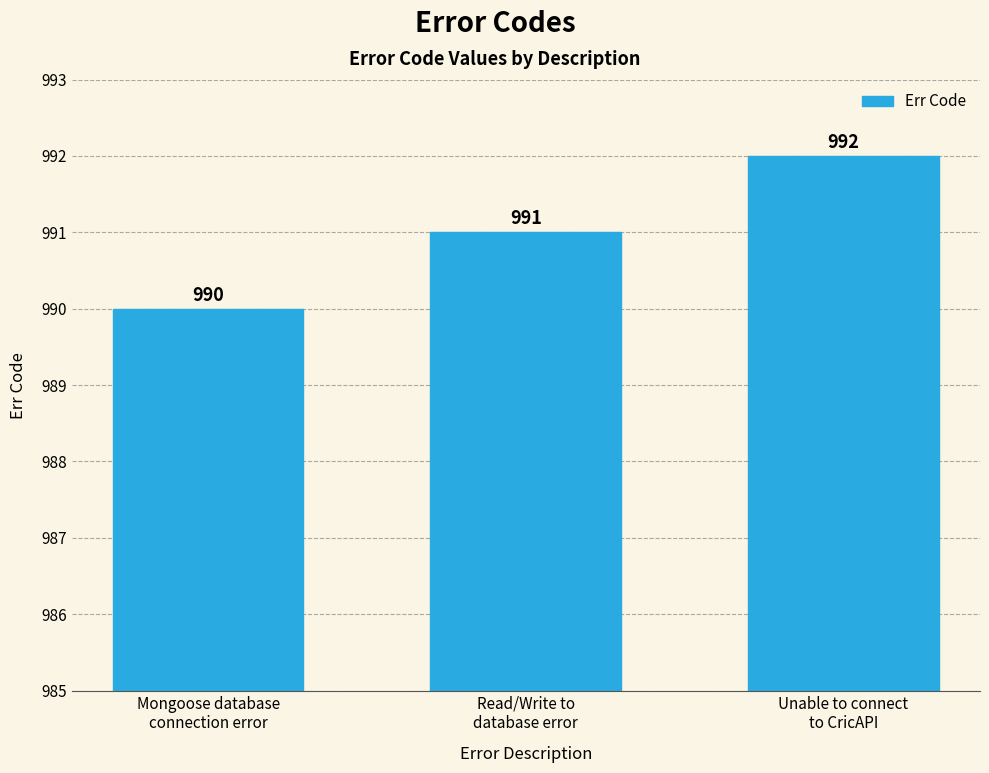

Reading left to right, list all the values displayed in this chart.

Mongoose database
connection error=990	Read/Write to
database error=991	Unable to connect
to CricAPI=992